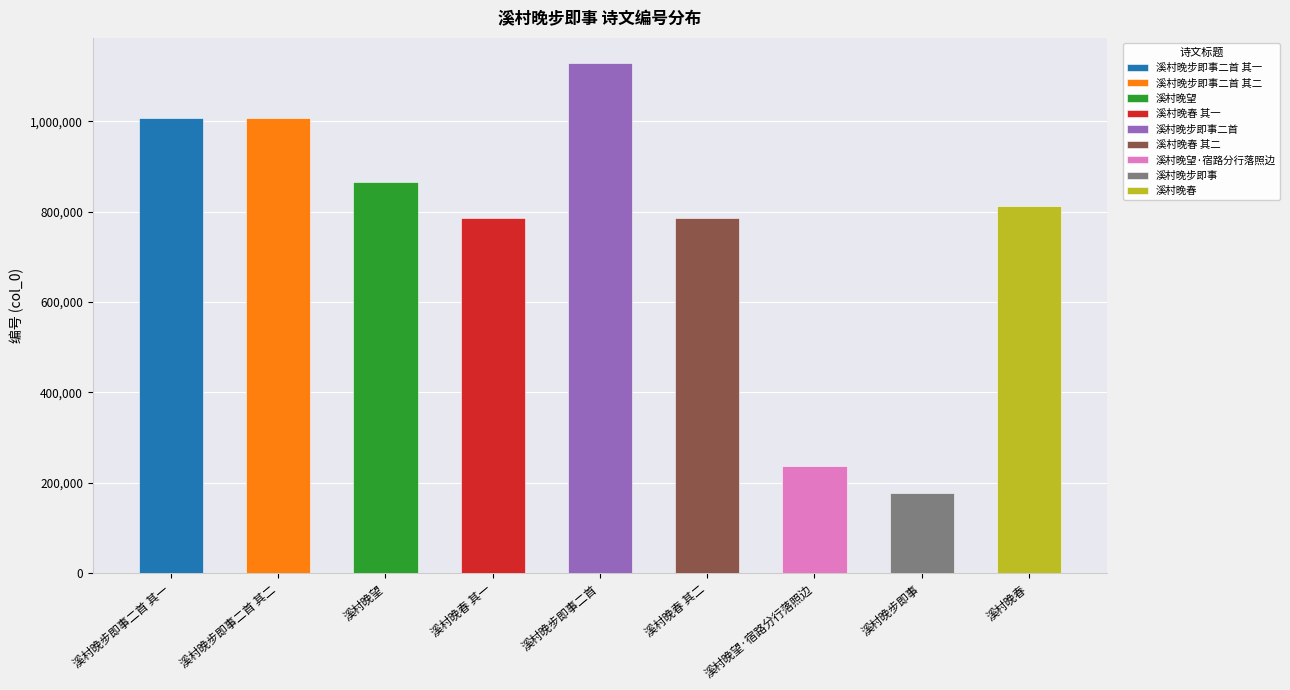

Which has a higher value, 溪村晚春 其一 or 溪村晚春 其二?

溪村晚春 其二